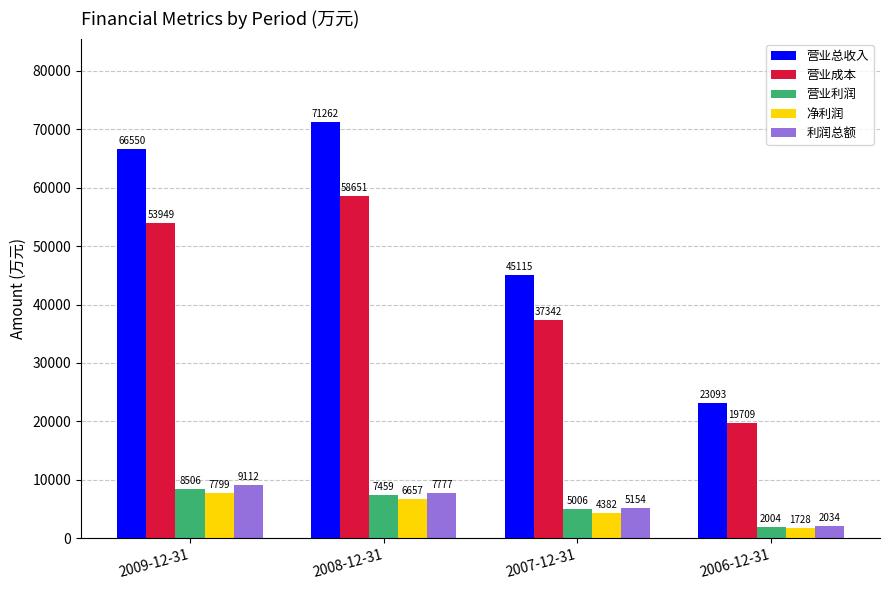

How many 营业成本 values are between 37342 and 58651?

3